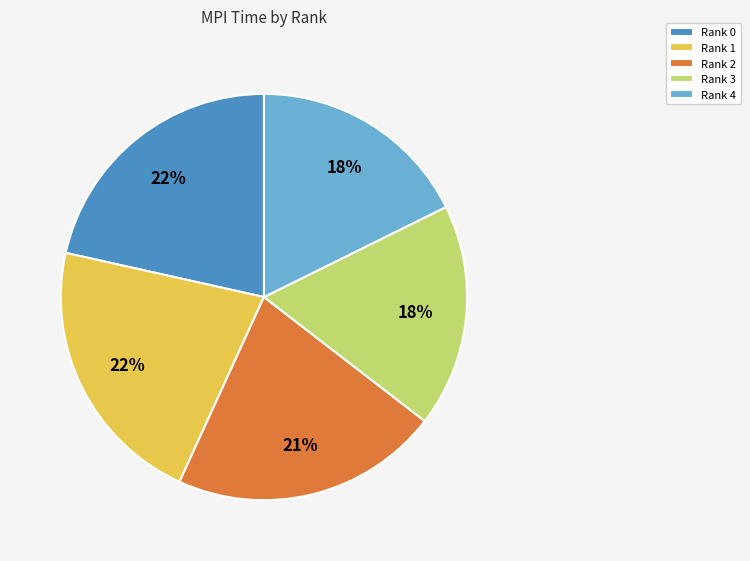

What percentage is the Rank 2 slice, to the nearest percent?

21%